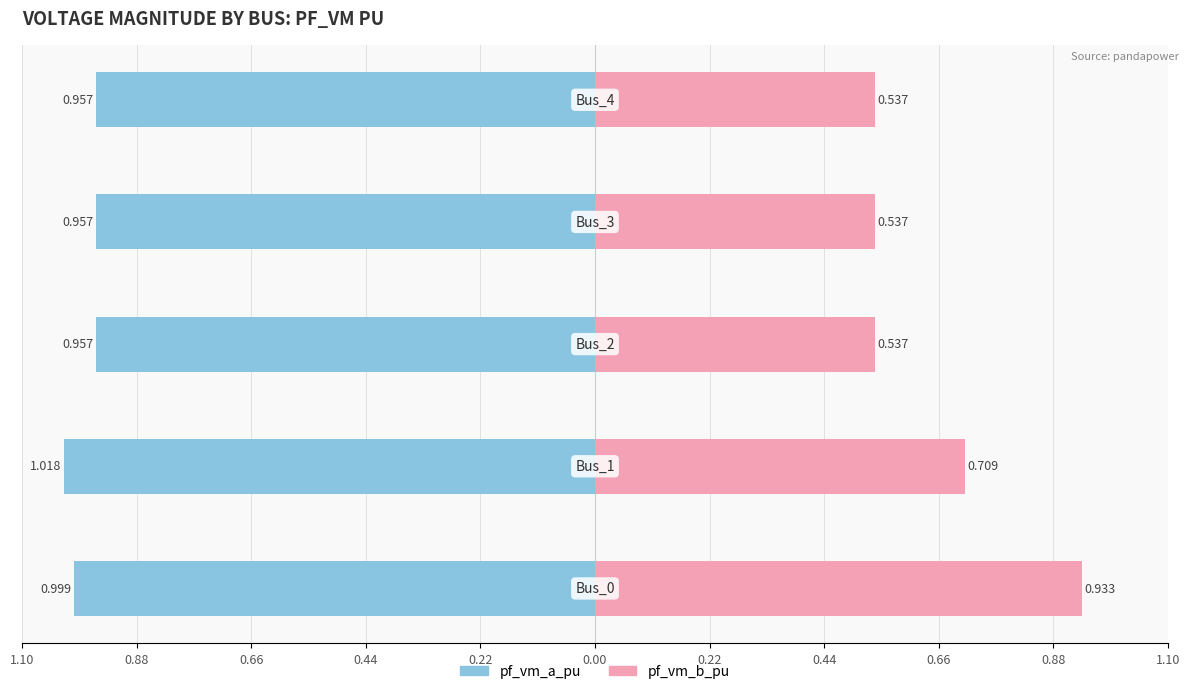

What is the value of the pf_vm_b_pu bar at the 2nd from the left?

0.7